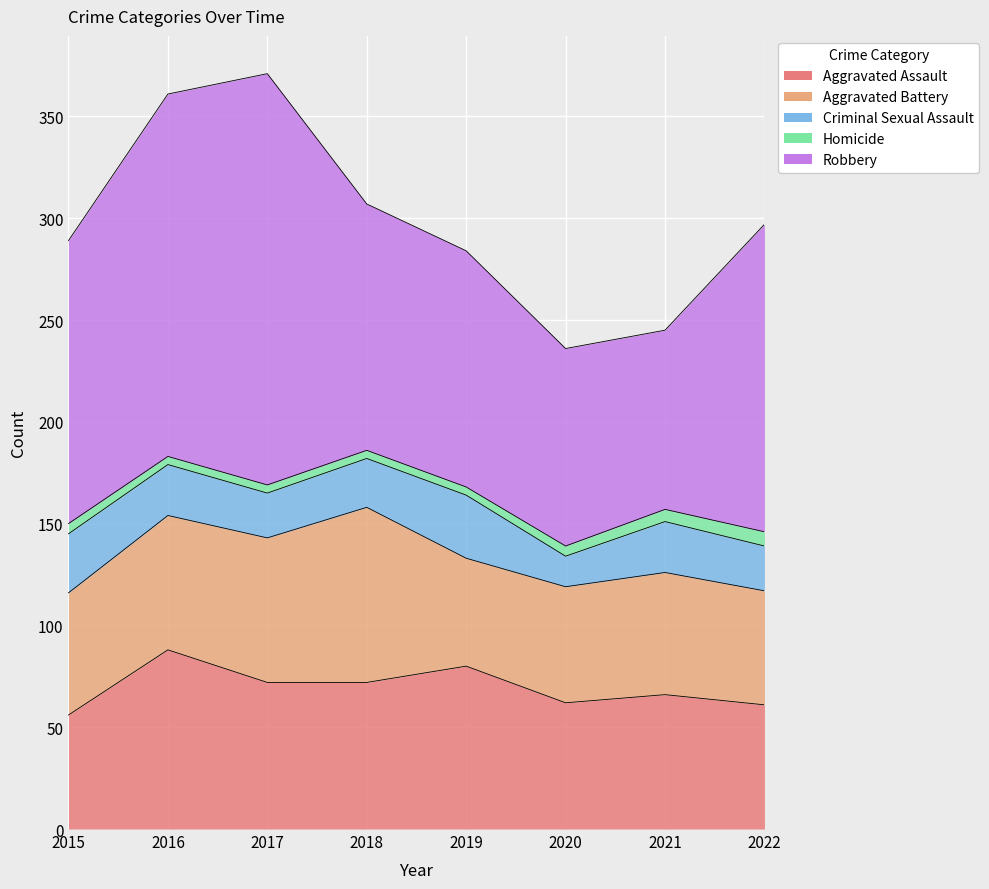

True or false: Aggravated Assault and Homicide intersect in this chart.

False